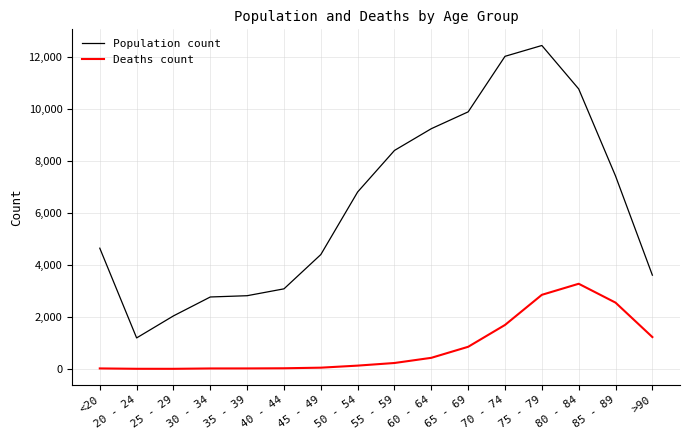

How many lines are shown in the chart?

2